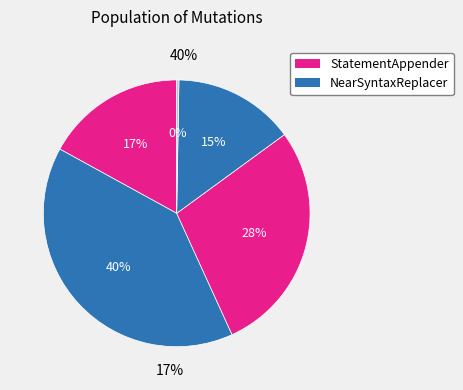

The ObjectReplacer slice represents 21% of the pie. True or false?

False